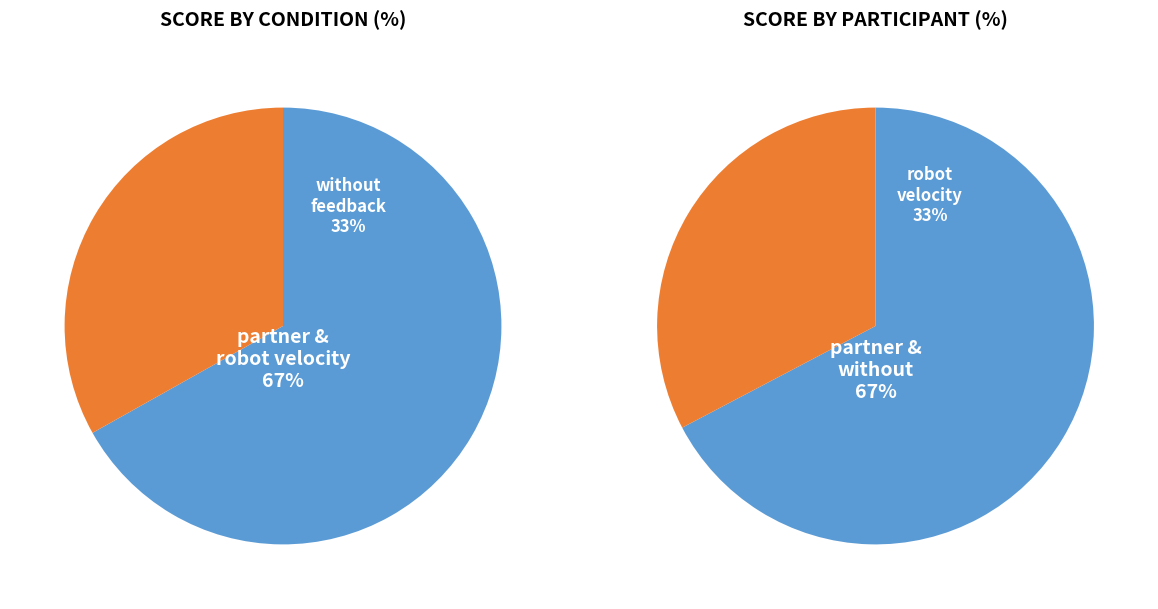

Is it true that Sakurai is 23% of the pie?

False